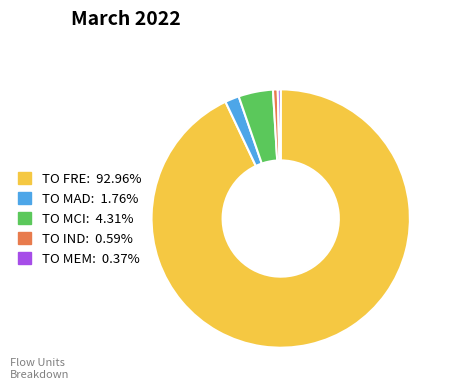

Does TO IND account for over 50% of the chart?

No